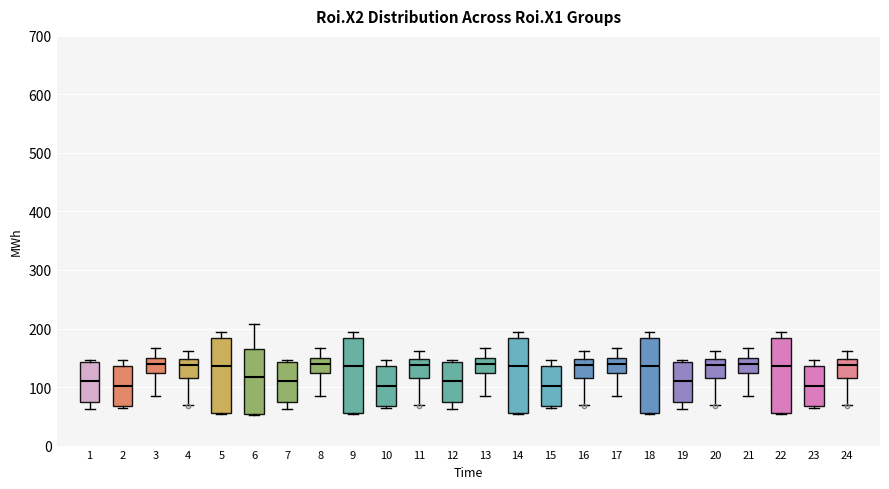

Reading left to right, transcribe this box plot: for each box, give where its median line is, the range the box spans, and where its two whiskers end, as read against the y-axis. The values are not printed on the chart, so give them approximately, as read against the axis.

1: median 110, box 70 to 140, whiskers 60 to 150
2: median 100, box 70 to 140, whiskers 70 to 150
3: median 140, box 120 to 150, whiskers 90 to 170
4: median 140, box 120 to 150, whiskers 70 to 160
5: median 140, box 60 to 180, whiskers 50 to 190
6: median 120, box 50 to 170, whiskers 50 to 210
7: median 110, box 70 to 140, whiskers 60 to 150
8: median 140, box 120 to 150, whiskers 90 to 170
9: median 140, box 60 to 180, whiskers 50 to 190
10: median 100, box 70 to 140, whiskers 70 to 150
11: median 140, box 120 to 150, whiskers 70 to 160
12: median 110, box 70 to 140, whiskers 60 to 150
13: median 140, box 120 to 150, whiskers 90 to 170
14: median 140, box 60 to 180, whiskers 50 to 190
15: median 100, box 70 to 140, whiskers 70 to 150
16: median 140, box 120 to 150, whiskers 70 to 160
17: median 140, box 120 to 150, whiskers 90 to 170
18: median 140, box 60 to 180, whiskers 50 to 190
19: median 110, box 70 to 140, whiskers 60 to 150
20: median 140, box 120 to 150, whiskers 70 to 160
21: median 140, box 120 to 150, whiskers 90 to 170
22: median 140, box 60 to 180, whiskers 50 to 190
23: median 100, box 70 to 140, whiskers 70 to 150
24: median 140, box 120 to 150, whiskers 70 to 160